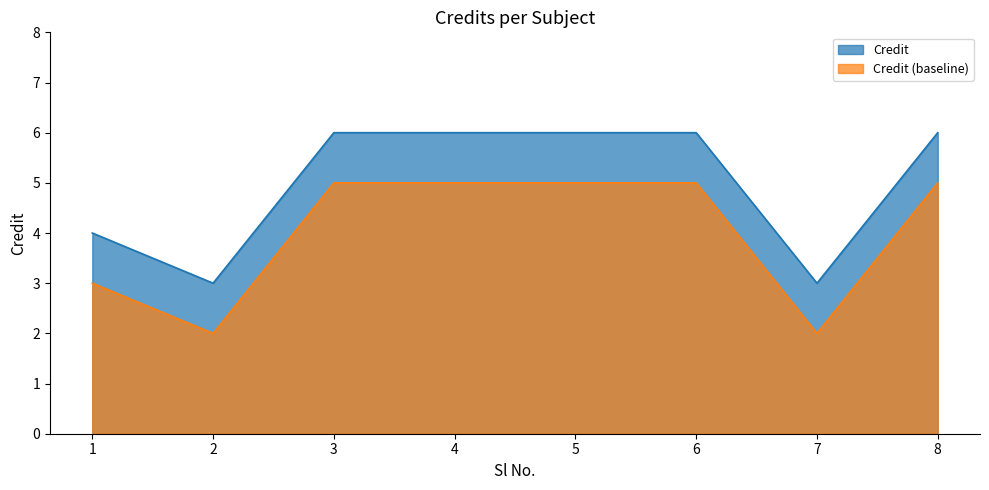

How many data points are less than 6?

3